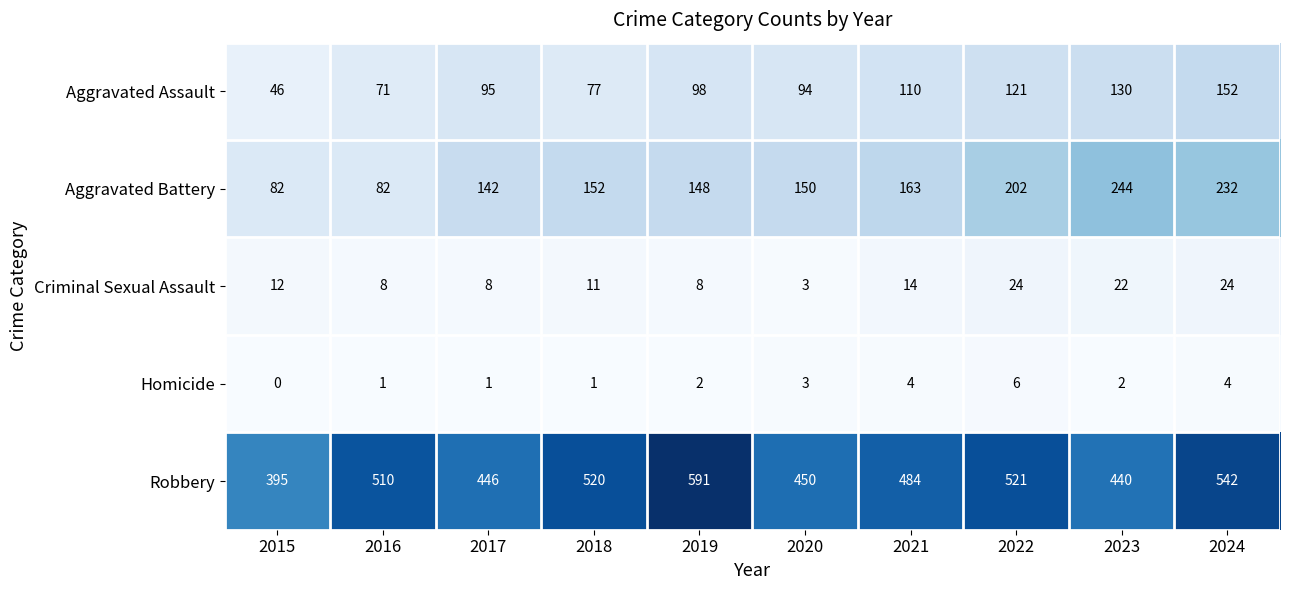

At how many categories does at least one series exceed 67?

10